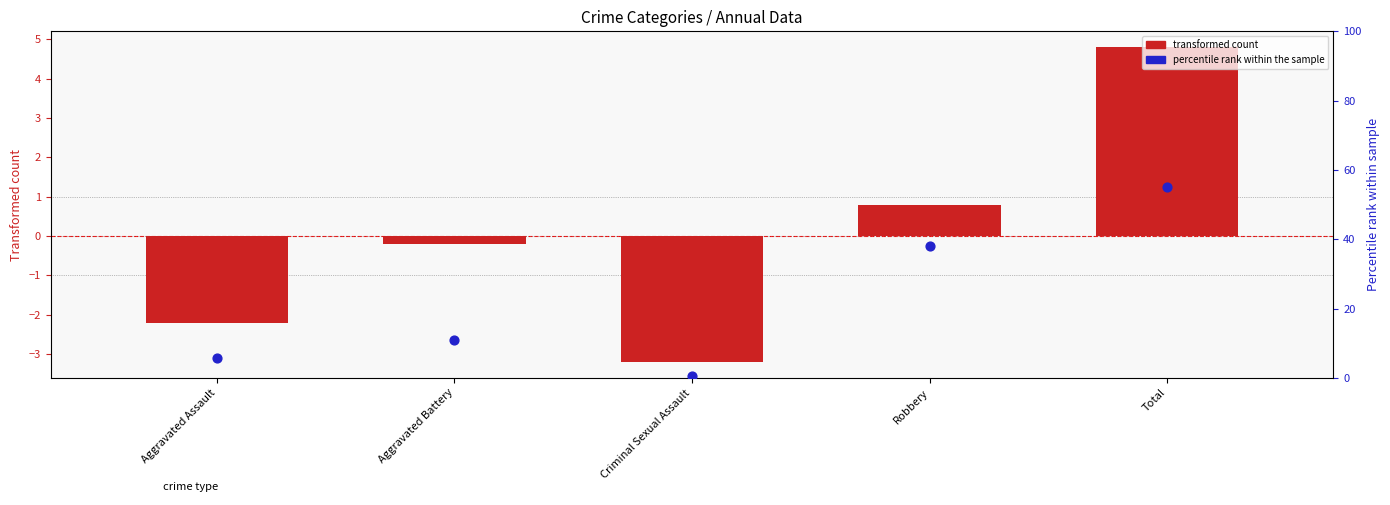

Which series has the widest spread of Y values?

percentile rank within sample